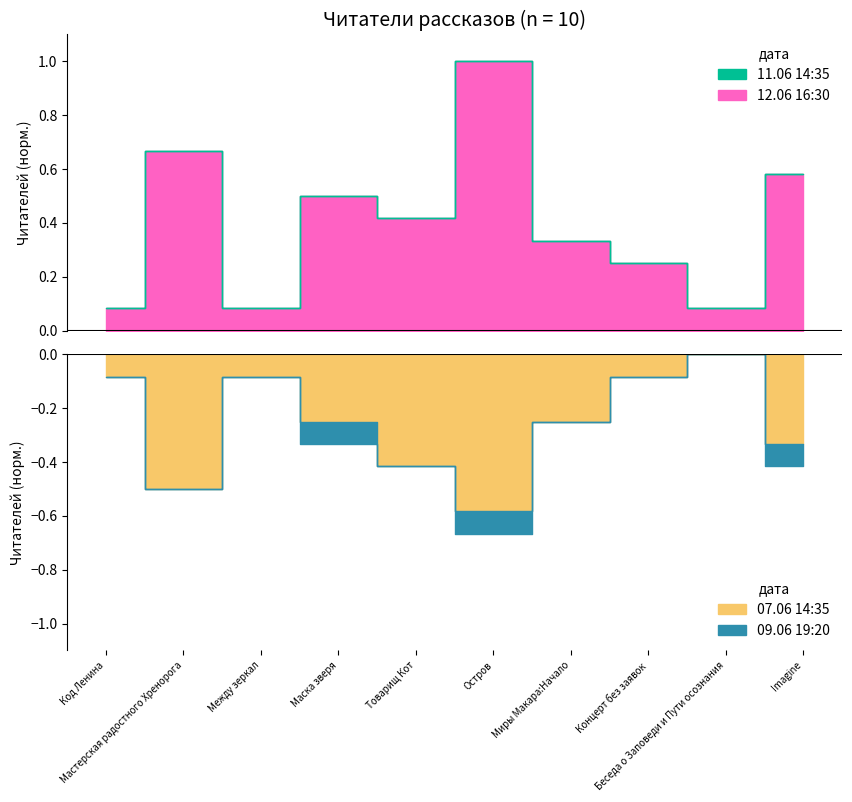

Where is 09.06 19:20 nearest to the value 4?

Маска зверя